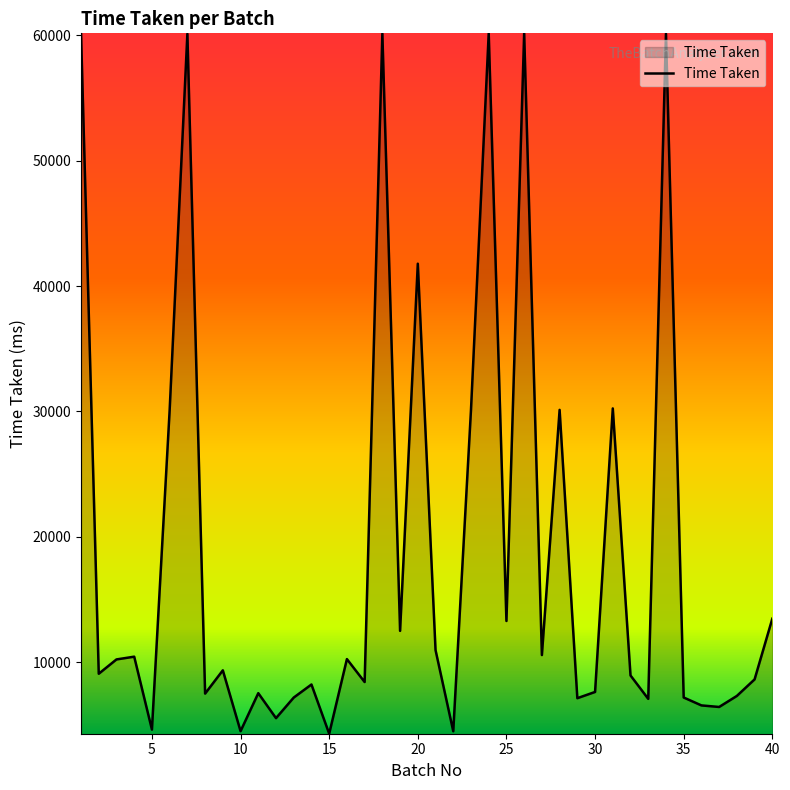

What is the difference between the maximum and minimum values?

55877